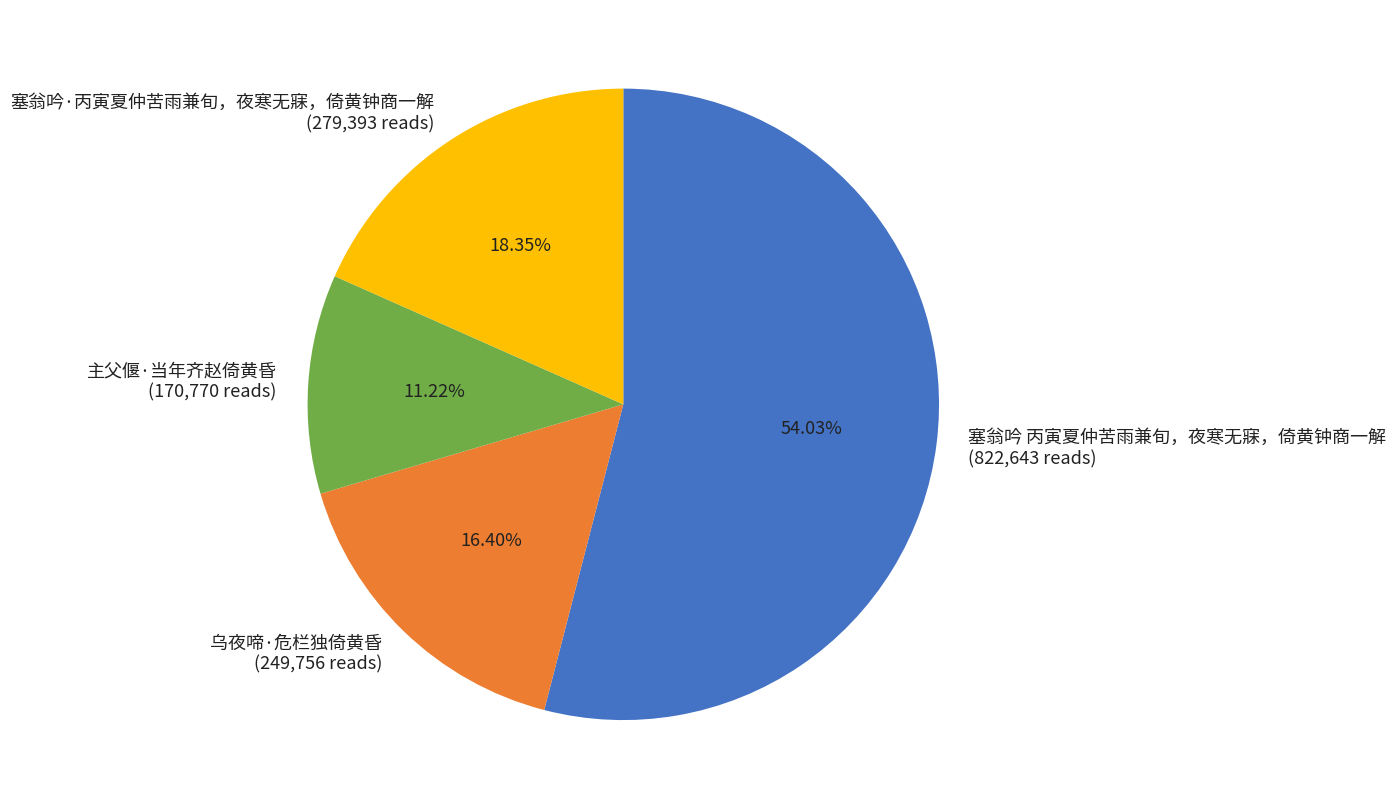

Which category has the smallest portion of the pie?

主父偃·当年齐赵倚黄昏